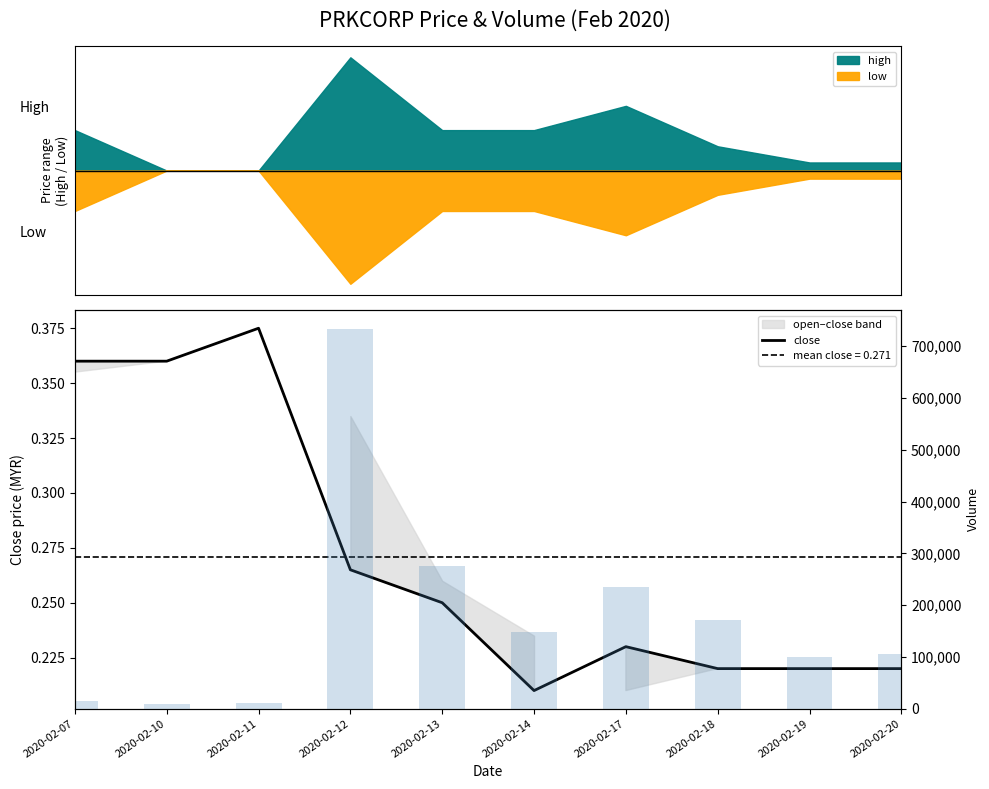

The close series shows 0.2 at 2020-02-19. True or false?

True